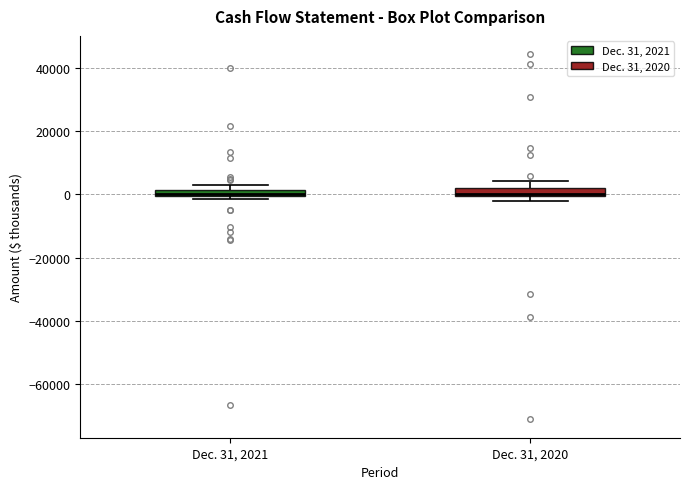

Where is the upper edge of the box for Dec. 31, 2021 on the y-axis? The values are not printed on the chart, so give them approximately, as read against the axis.

2000